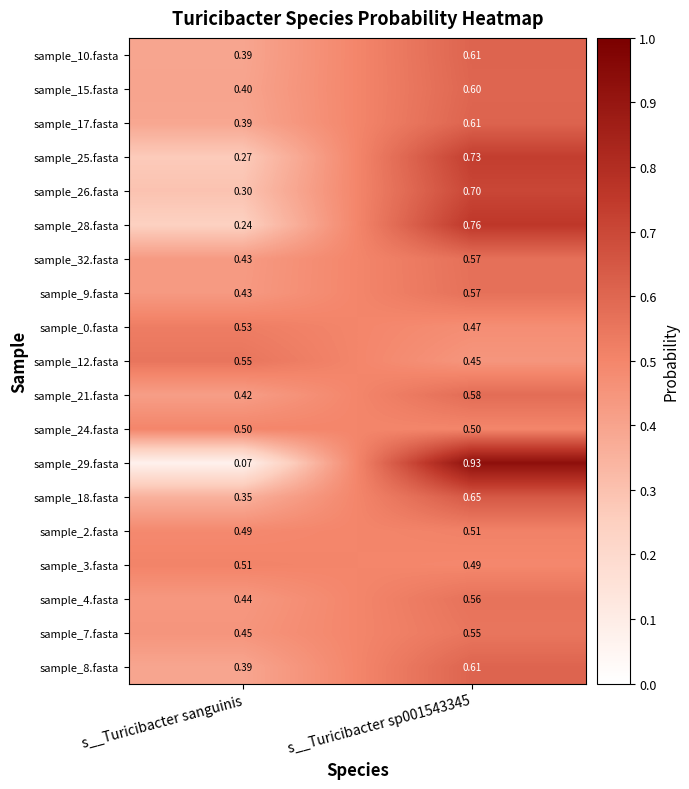

What is the difference between the highest and lowest values at s__Turicibacter sanguinis?

0.5